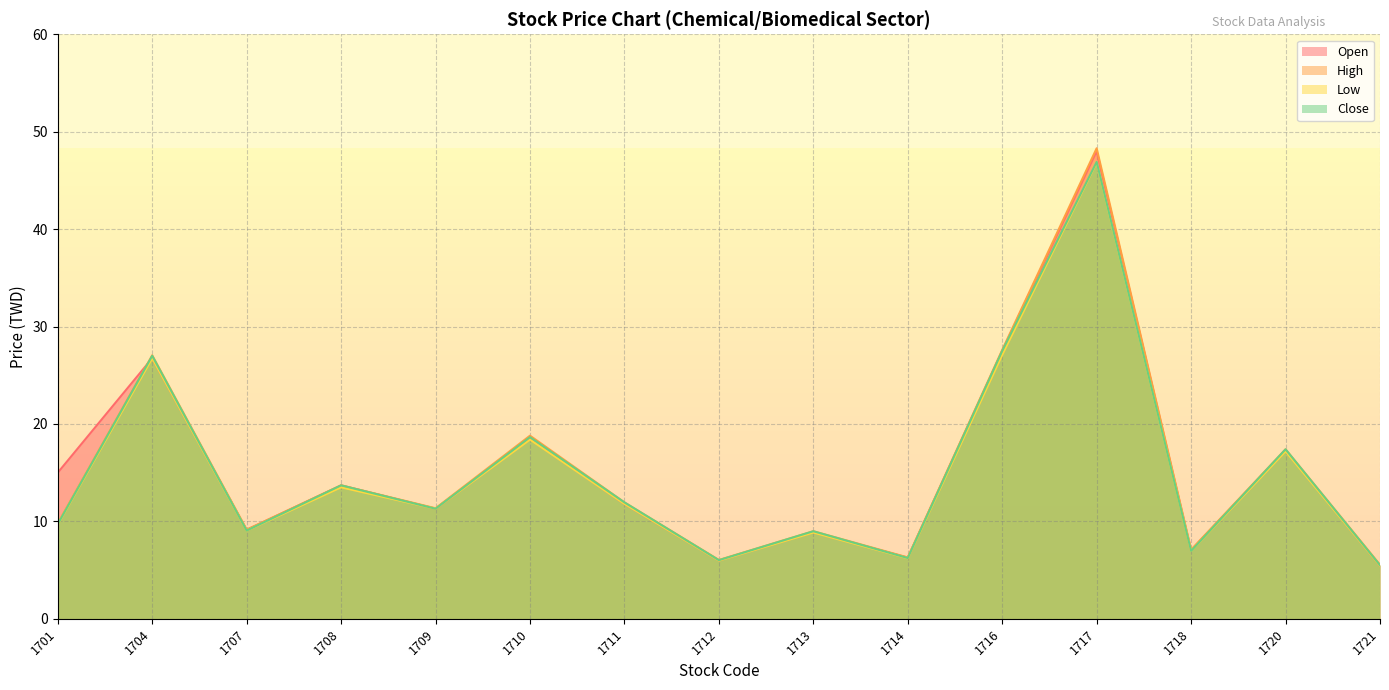

Rank the series at 1707 from highest to lowest value.

High, Open, Low, Close